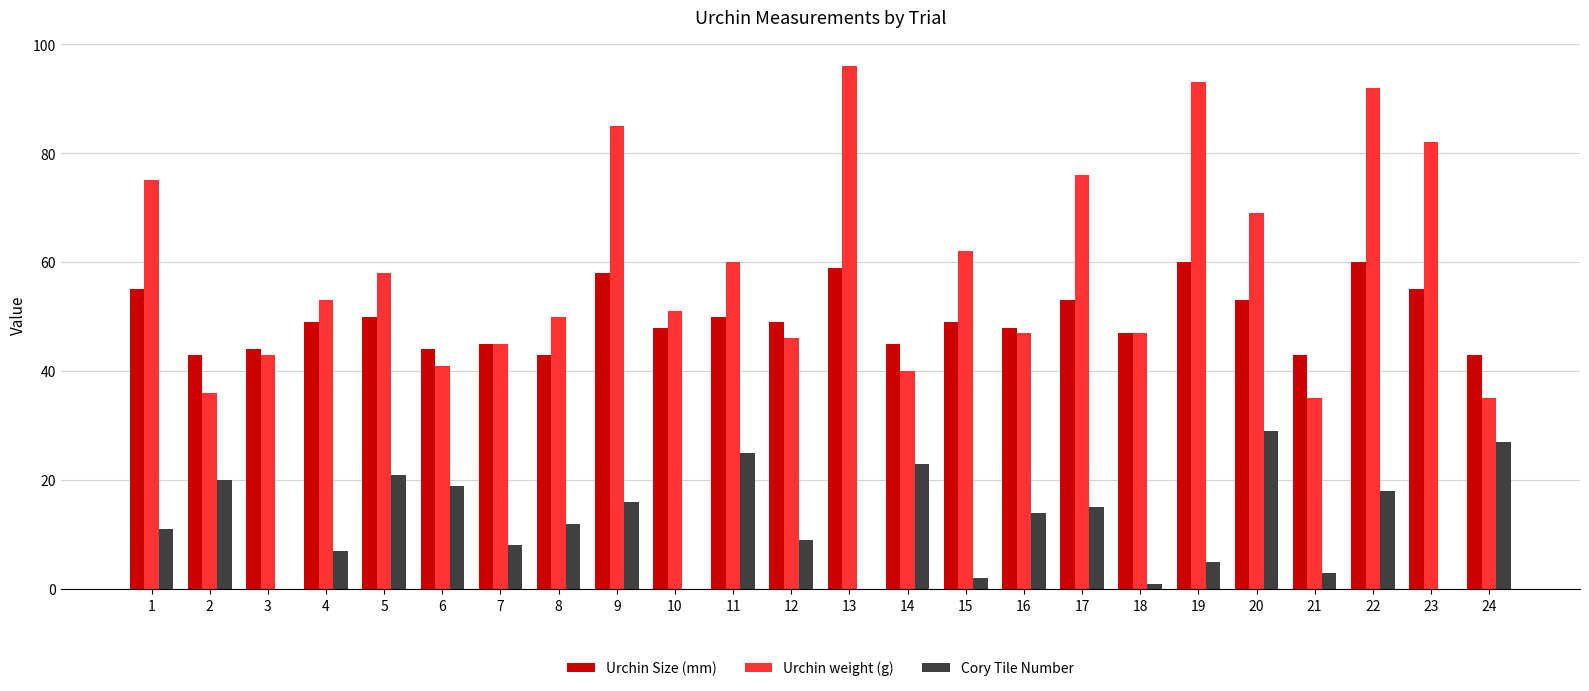

What is the sum of the Urchin Size (mm) values at 11 and 9?

108